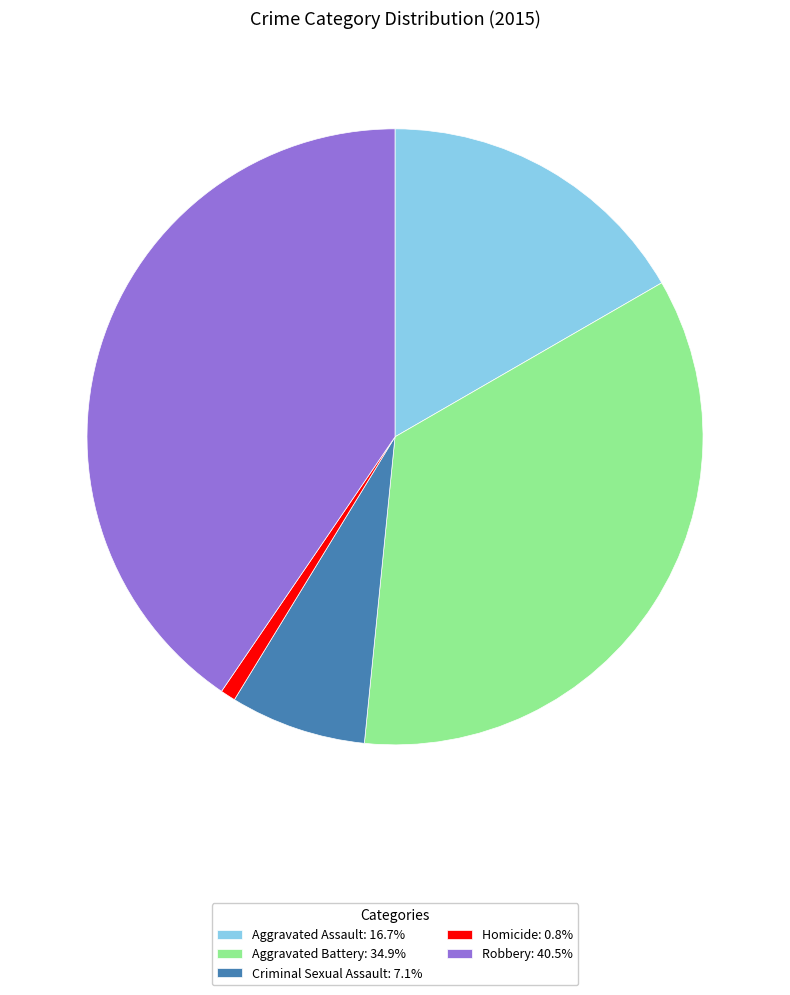

What is the largest slice in the pie chart?

Robbery